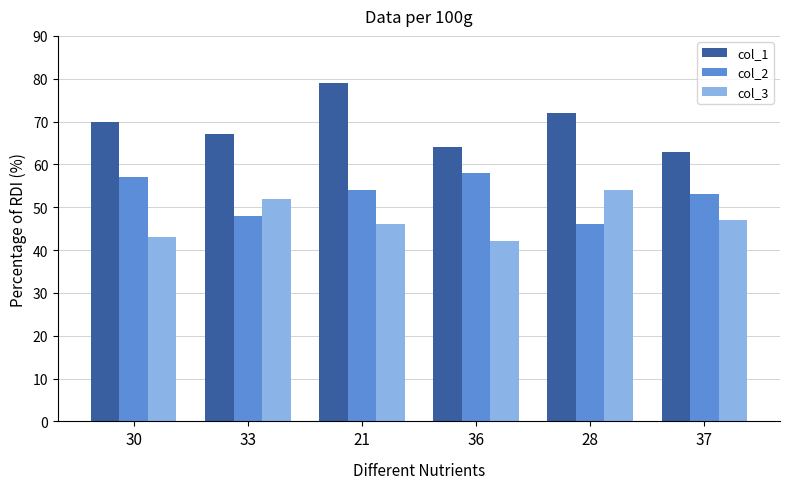

List the labels in order of col_2 value, smallest first.

28, 33, 37, 21, 30, 36